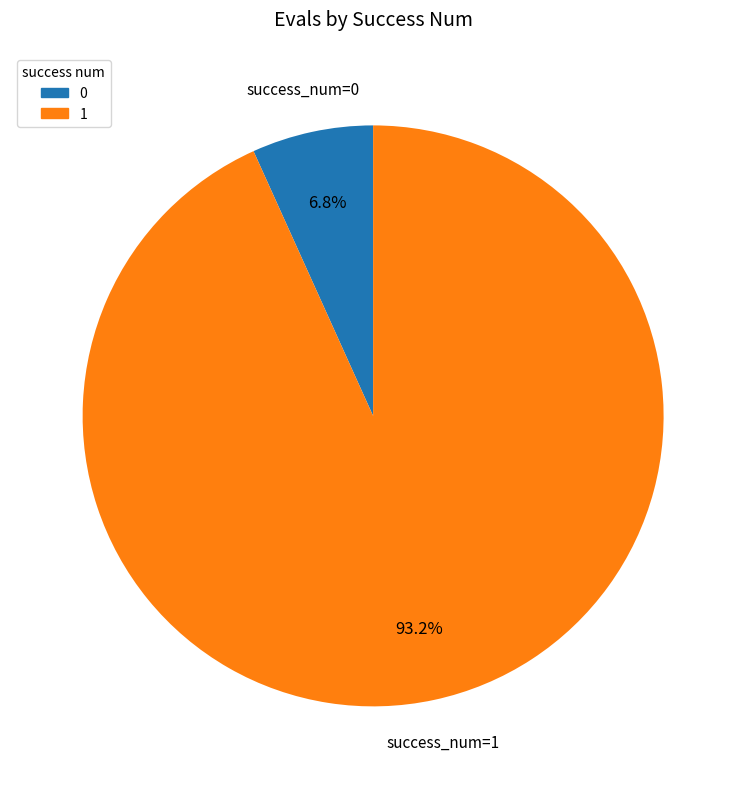

Does any single category account for the majority?

Yes